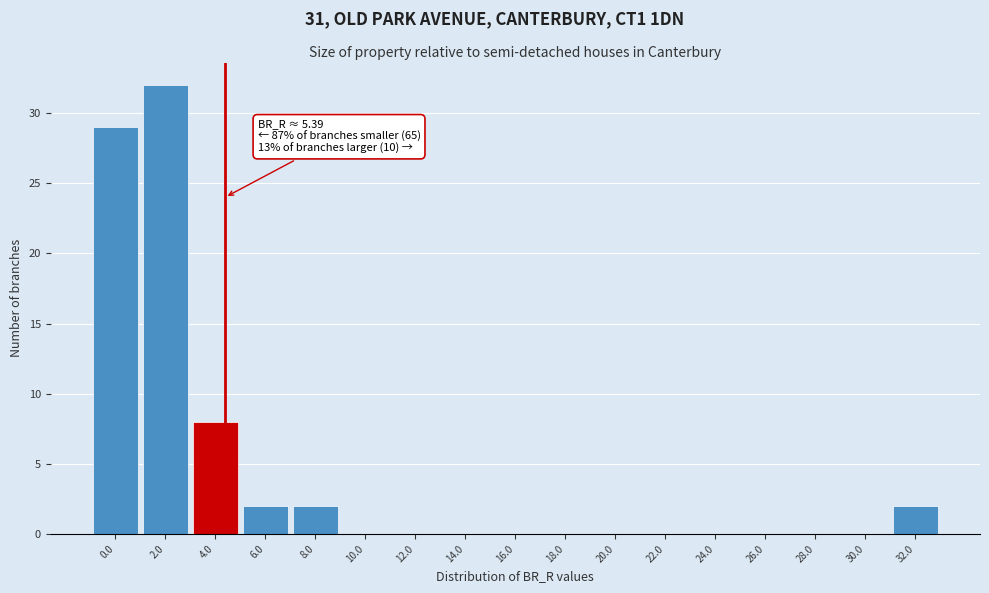

Reading left to right, list all the values displayed in this chart.

0.0=29	2.0=32	4.0=8	6.0=2	8.0=2	10.0=0	12.0=0	14.0=0	16.0=0	18.0=0	20.0=0	22.0=0	24.0=0	26.0=0	28.0=0	30.0=0	32.0=2